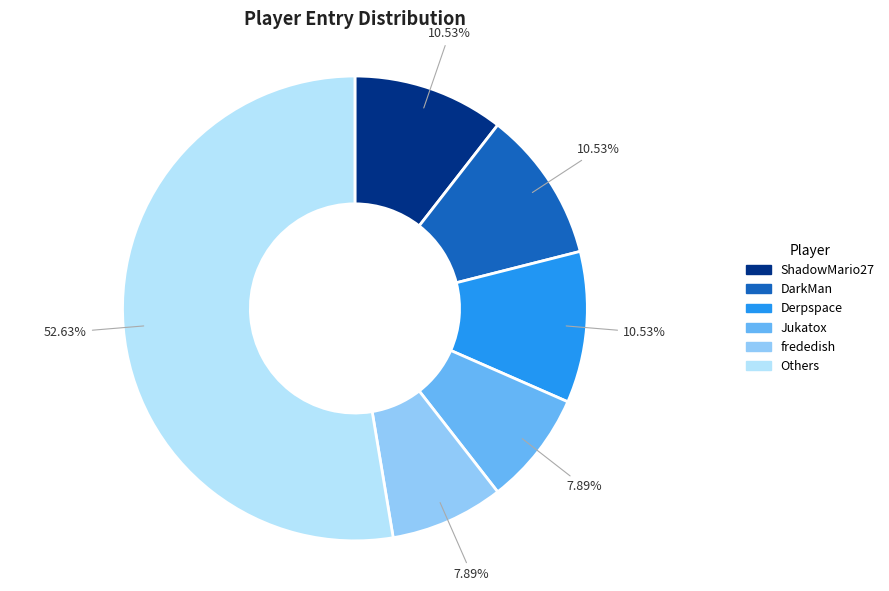

What is the ratio of the value at DarkMan to the value at frededish?

1.3